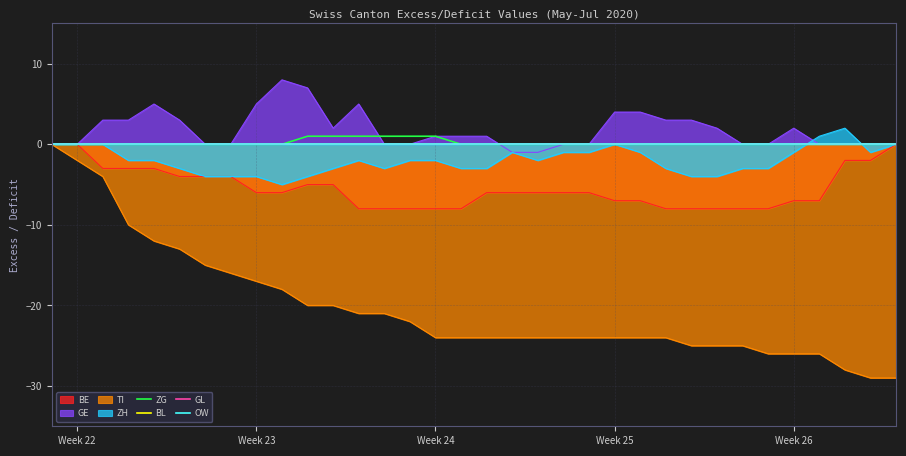

What is the lowest value of the TI series?

-29